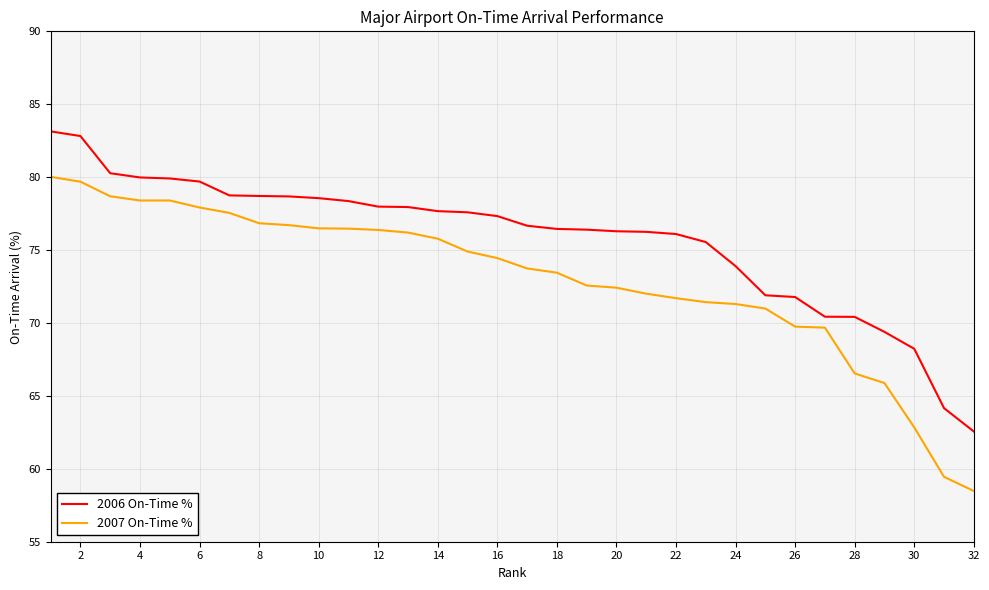

Rank the series by their maximum value, from lowest to highest.

2007 On-Time %, 2006 On-Time %